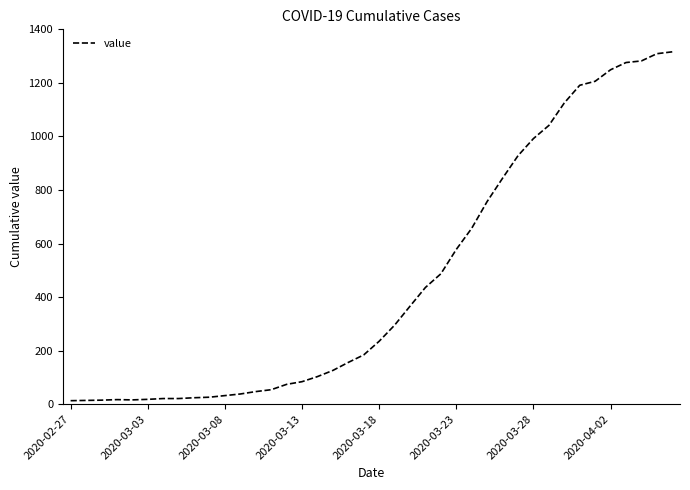

What is the greatest value displayed?

1316